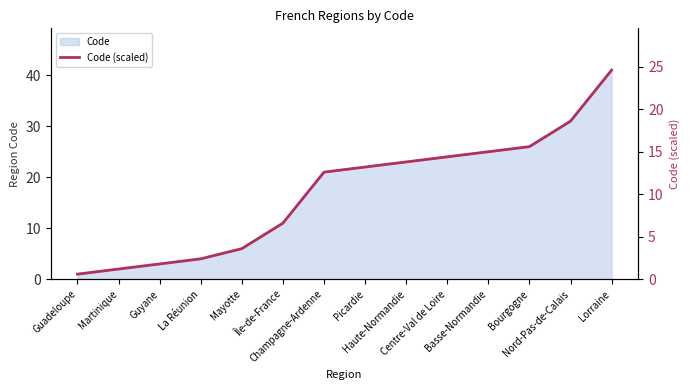

At which category does the chart reach its peak across all series?

Lorraine